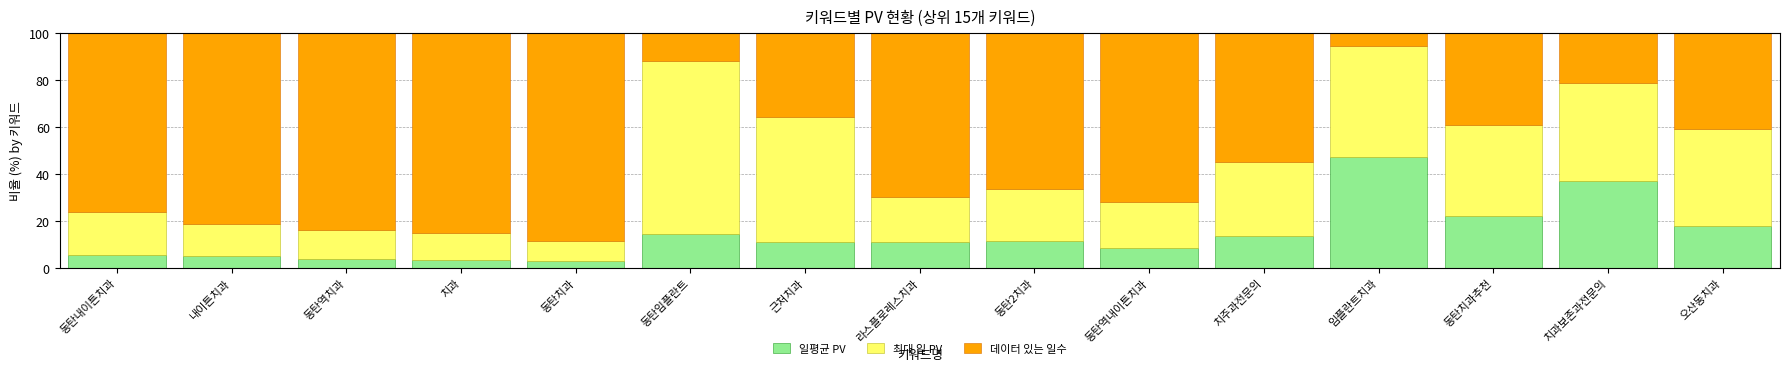

What are all the series names shown in the legend?

일평균 PV, 최대 일 PV, 데이터 있는 일수